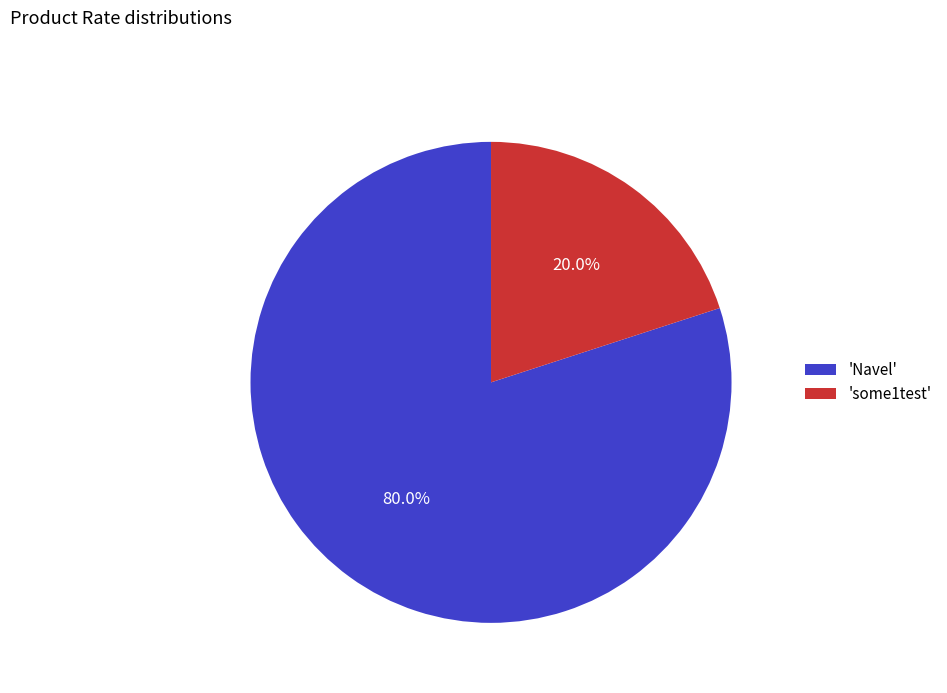

Rank the categories by value from lowest to highest.

'some1test', 'Navel'